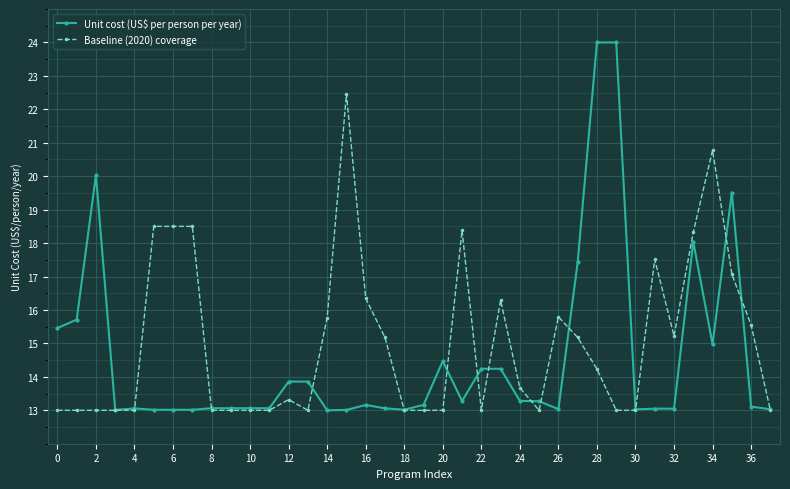

True or false: Baseline (2020) coverage has more than 2 points higher than both neighbors.

True